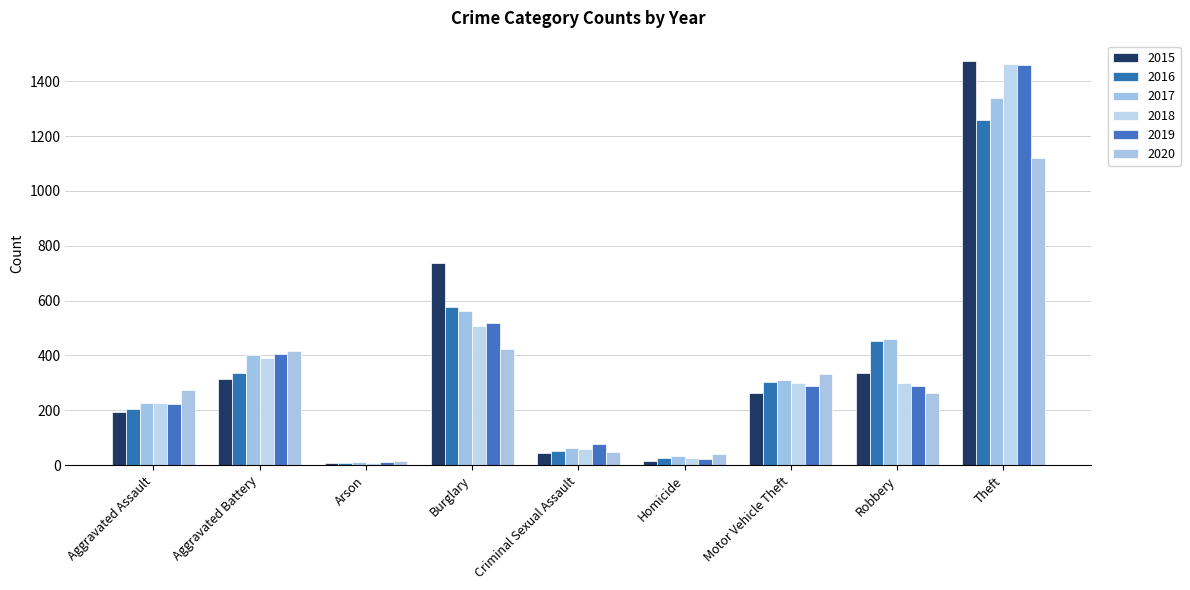

What is the label of the 9th bar from the right?

Aggravated Assault